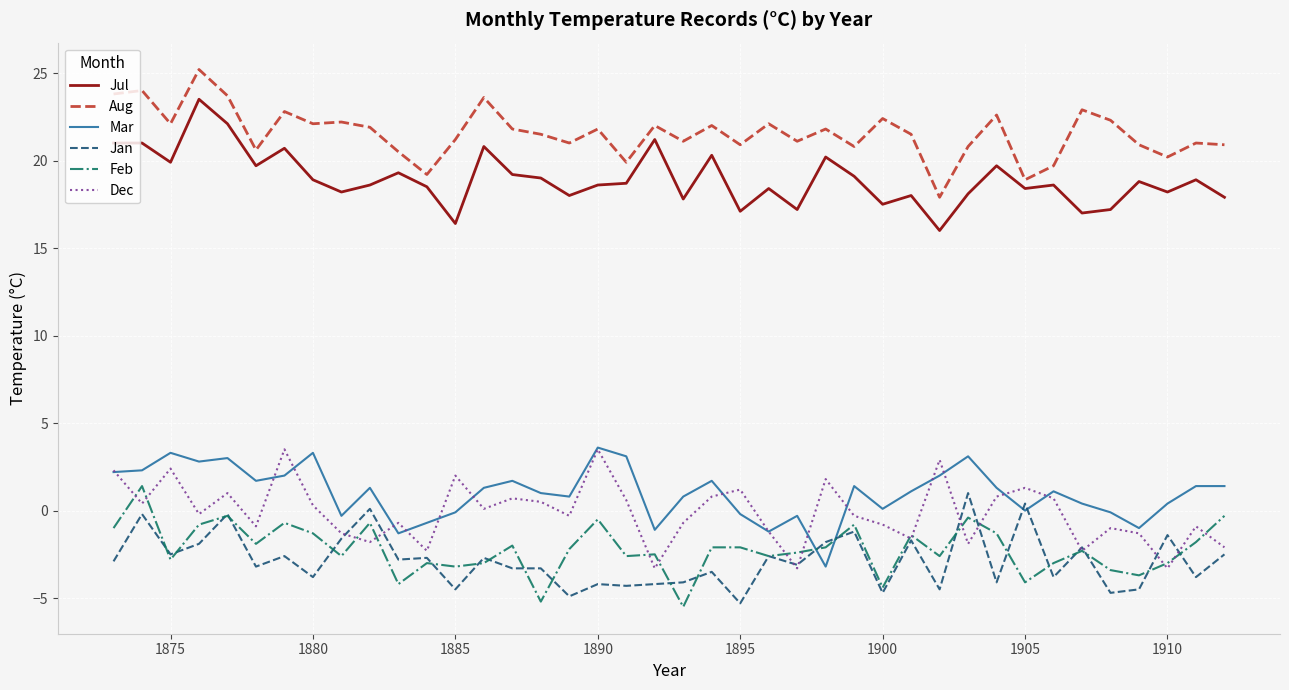

True or false: Mar and Jul intersect in this chart.

False